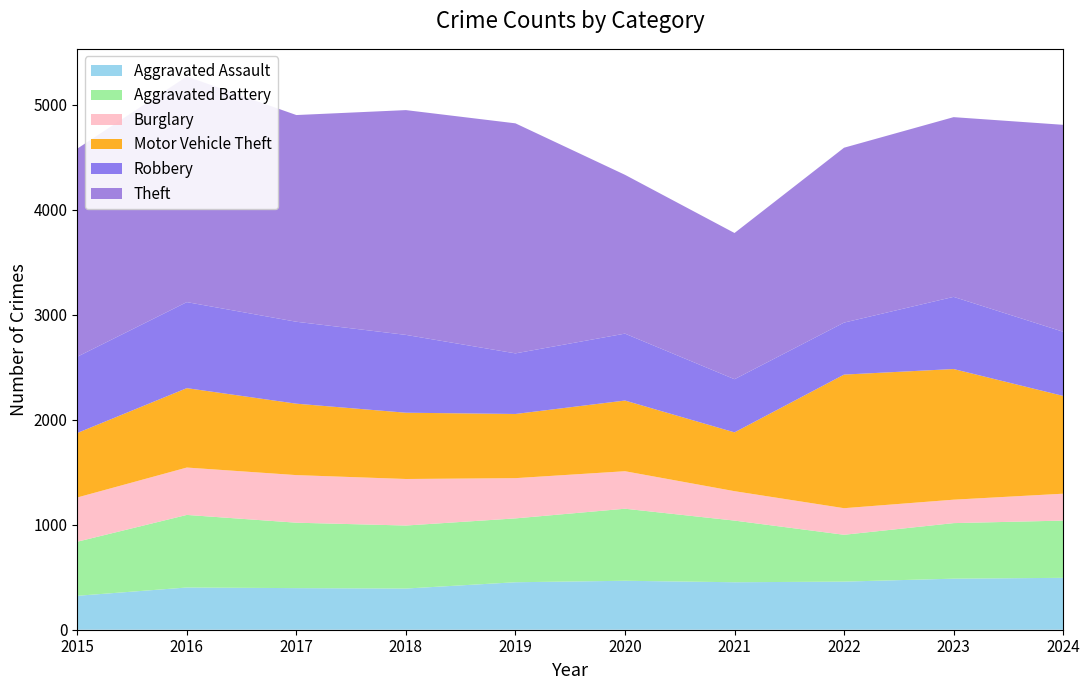

Reading right to left, transcribe all the data shown in this chart.

Aggravated Assault: 2024=494	2023=486	2022=458	2021=452	2020=466	2019=452	2018=392	2017=396	2016=402	2015=323
Aggravated Battery: 2024=545	2023=529	2022=446	2021=587	2020=686	2019=608	2018=600	2017=623	2016=691	2015=515
Burglary: 2024=256	2023=223	2022=253	2021=280	2020=357	2019=383	2018=443	2017=453	2016=451	2015=421
Motor Vehicle Theft: 2024=931	2023=1244	2022=1272	2021=560	2020=673	2019=611	2018=631	2017=680	2016=756	2015=614
Robbery: 2024=611	2023=687	2022=495	2021=506	2020=637	2019=577	2018=741	2017=780	2016=819	2015=726
Theft: 2024=1970	2023=1711	2022=1665	2021=1392	2020=1512	2019=2190	2018=2140	2017=1968	2016=2148	2015=1981